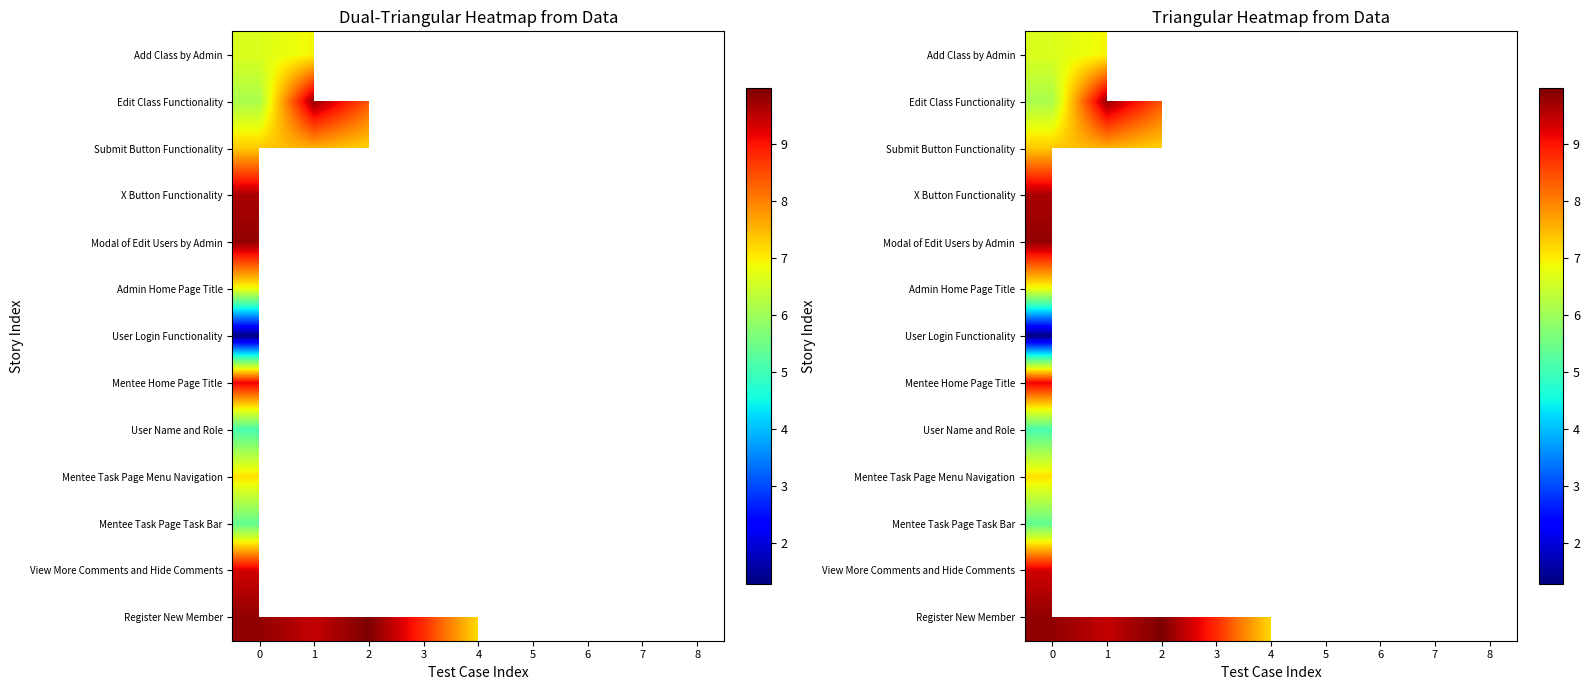

How many series are shown in this chart?

13